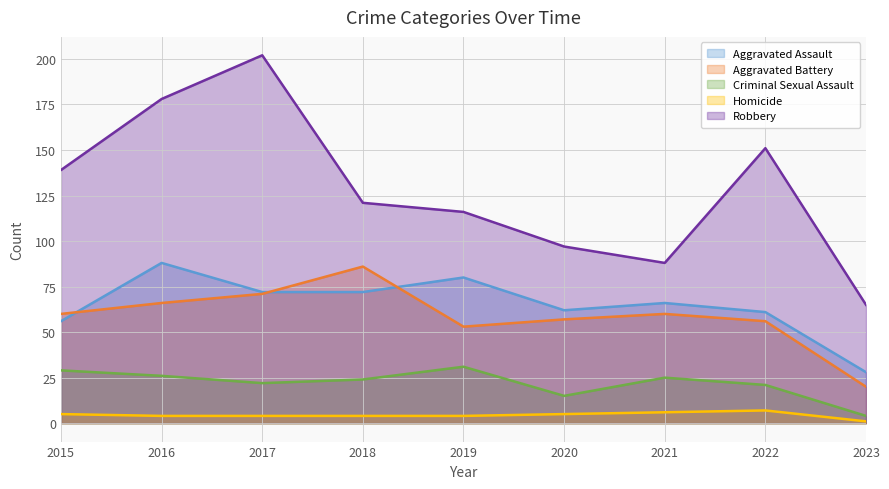

Is the value of Criminal Sexual Assault at 2021 greater than the value of Homicide at 2018?

Yes